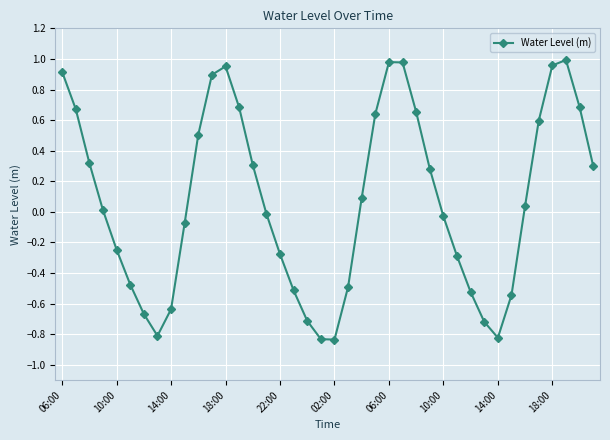

True or false: the data has more than 2 interior local peaks.

True